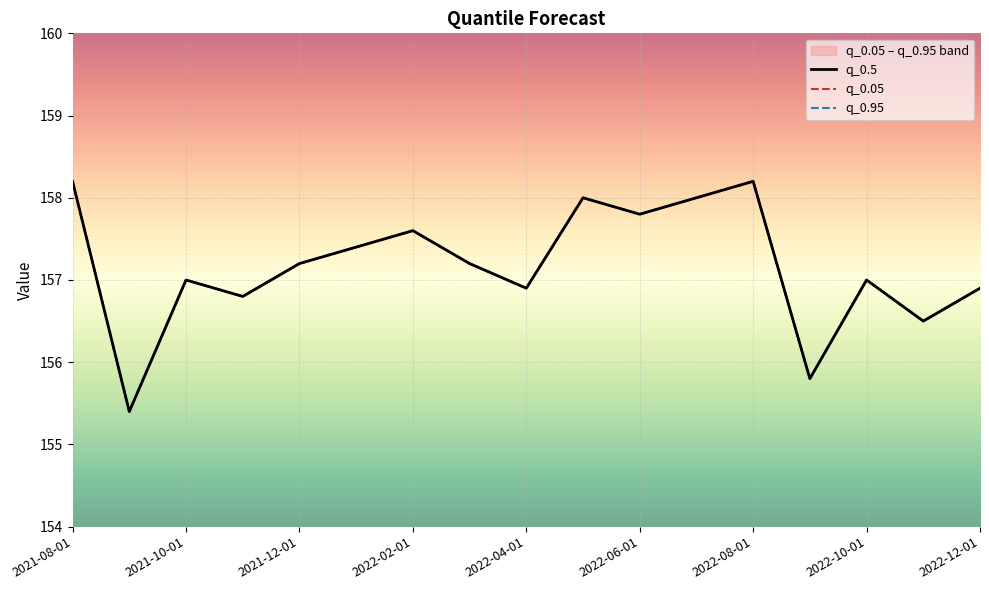

How many lines are shown in the chart?

3